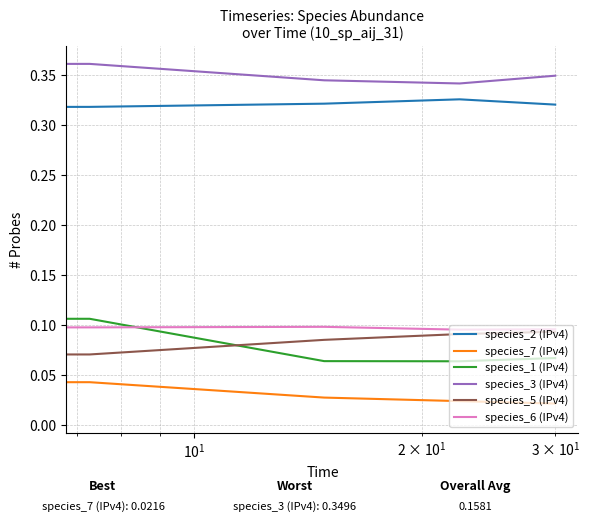

What are all the series names shown in the legend?

species_2 (IPv4), species_7 (IPv4), species_1 (IPv4), species_3 (IPv4), species_5 (IPv4), species_6 (IPv4)